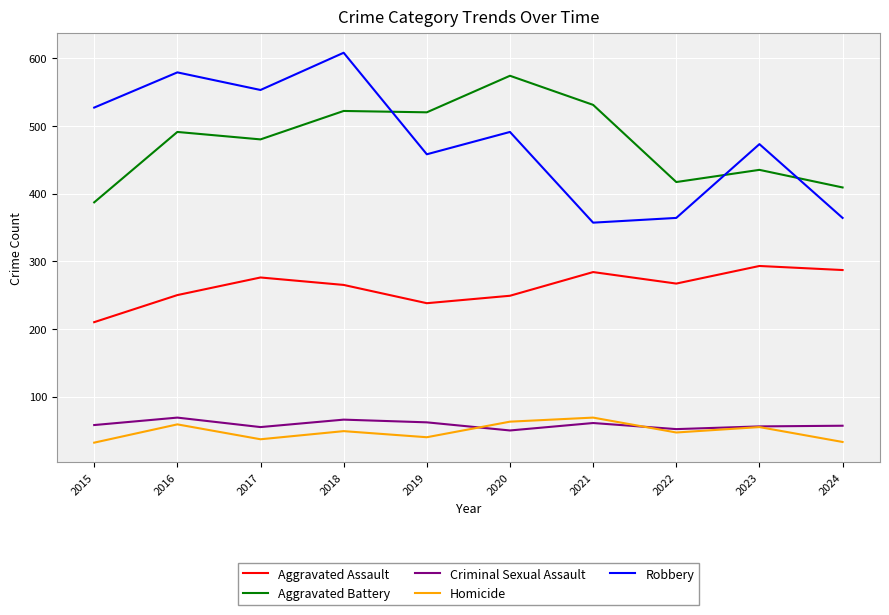

True or false: Robbery has a value of 473 at 2023.

True